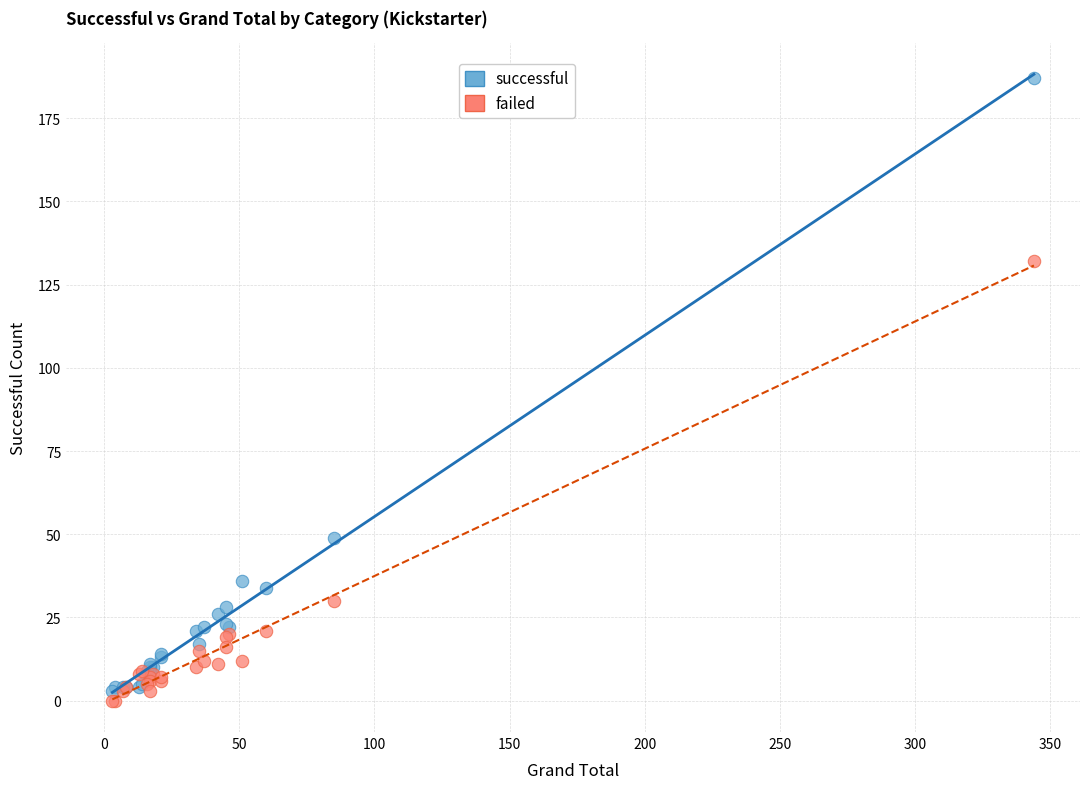

Which series has the widest spread of Y values?

successful